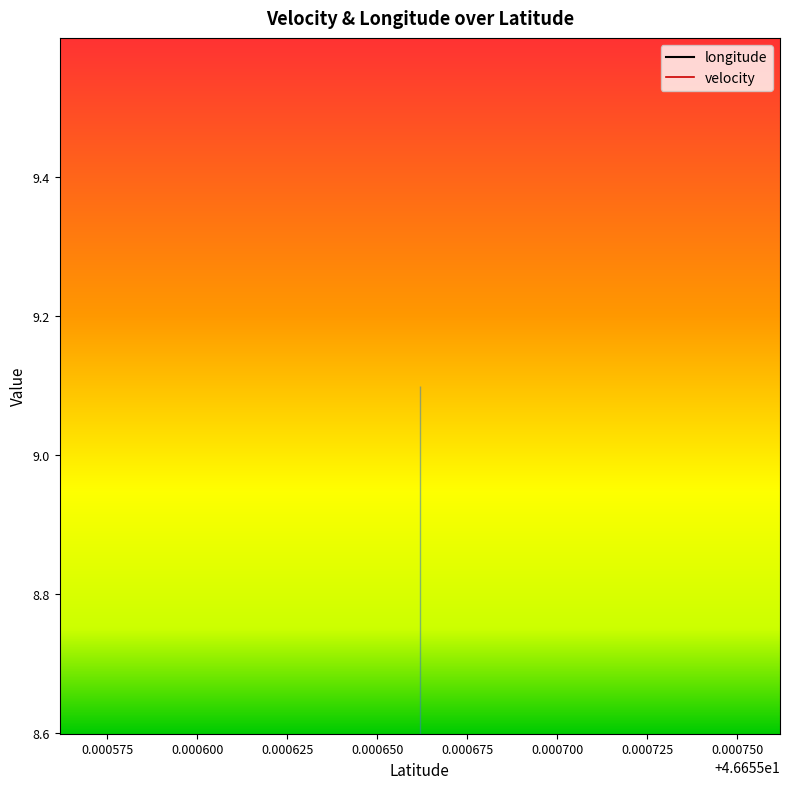

Reading left to right, list all the values displayed in this chart.

longitude: 46.6556618=9.1	46.6556618=9.1	46.6556618=9.1	46.6556618=9.1	46.6556618=9.1	46.6556618=9.1	46.6556618=9.1	46.6556618=9.1	46.6556618=9.1	46.6556618=9.1	46.6556618=9.1	46.6556618=9.1	46.6556618=9.1	46.6556618=9.1	46.6556618=9.1	46.6556618=9.1	46.6556618=9.1	46.6556618=9.1	46.6556618=9.1	46.6556618=9.1
velocity: 46.6556618=0.0	46.6556618=0.0	46.6556618=0.0	46.6556618=0.0	46.6556618=0.0	46.6556618=0.0	46.6556618=0.0	46.6556618=0.0	46.6556618=0.0	46.6556618=0.0	46.6556618=0.0	46.6556618=0.0	46.6556618=0.0	46.6556618=0.0	46.6556618=0.0	46.6556618=0.0	46.6556618=0.0	46.6556618=0.0	46.6556618=0.0	46.6556618=0.0